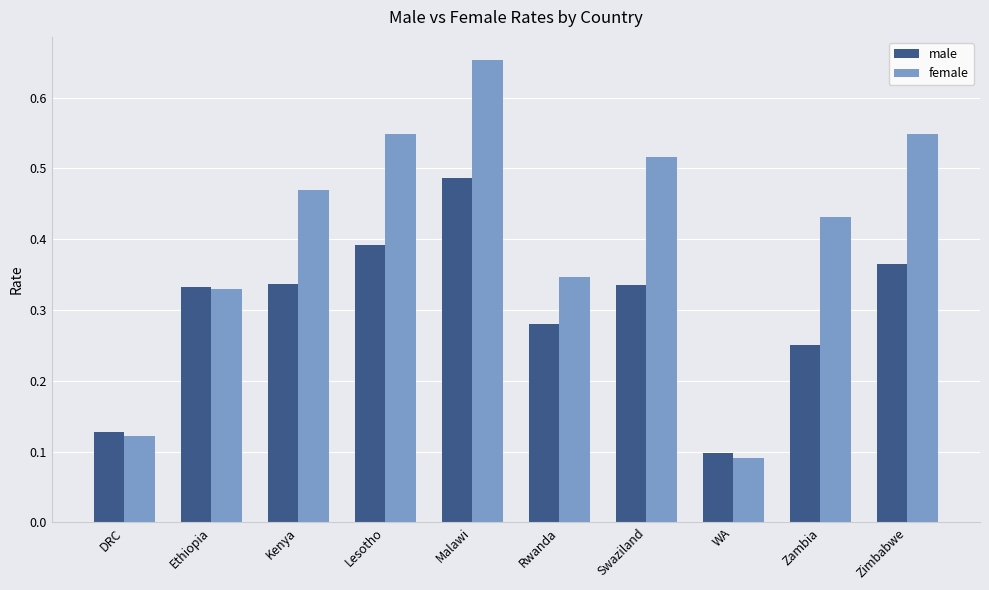

At which category is the sum across all series the highest?

Malawi